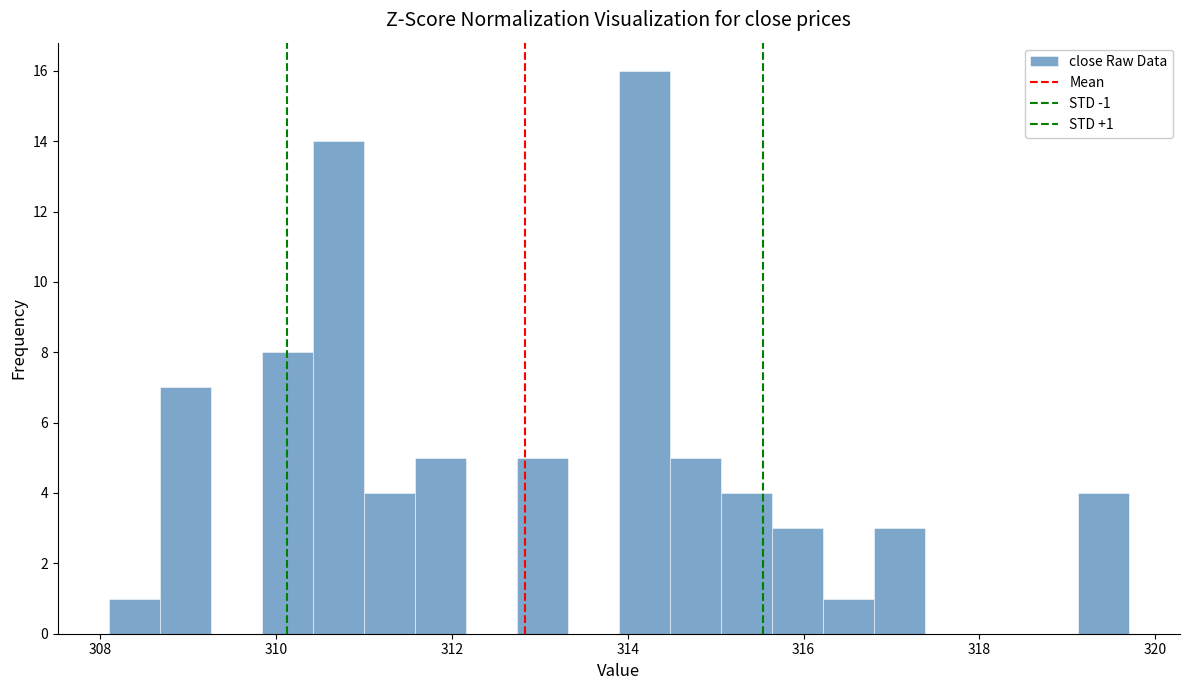

Read against the x-axis, roughly where is the centre of the tallest bar?

314.2